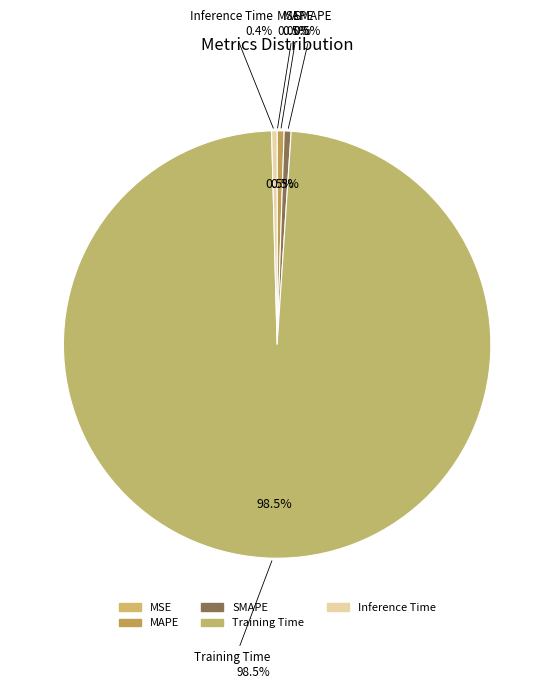

Is it true that Training Time is 89% of the pie?

False